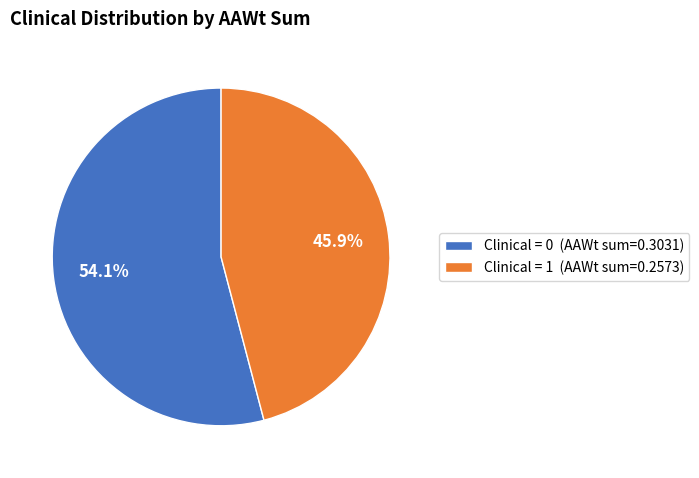

What is the ratio of the value at Clinical = 1 (AAWt sum=0.2573) to the value at Clinical = 0 (AAWt sum=0.3031)?

0.8